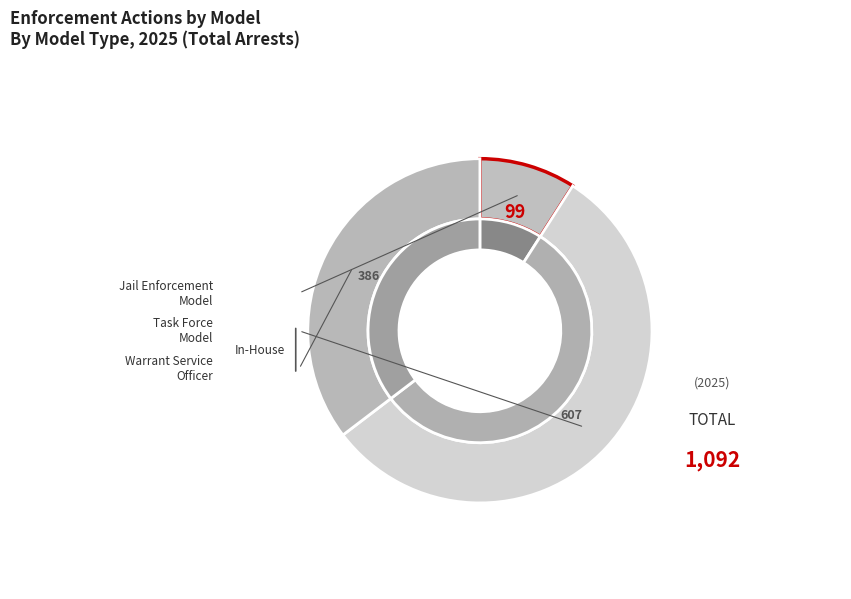

What percentage is the Warrant Service Officer slice, to the nearest percent?

35%